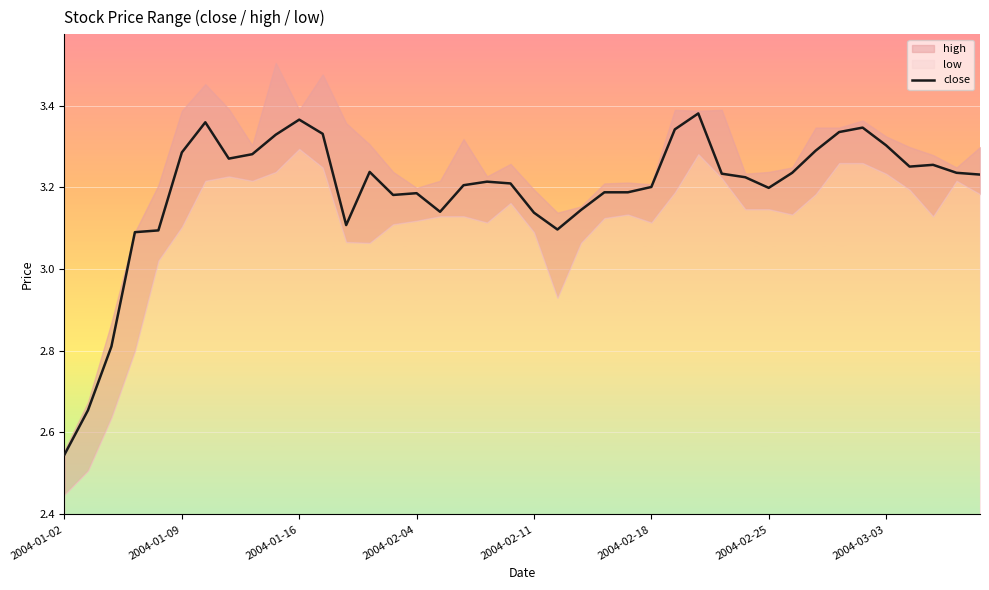

At which label is close closest to 2?

2004-01-02